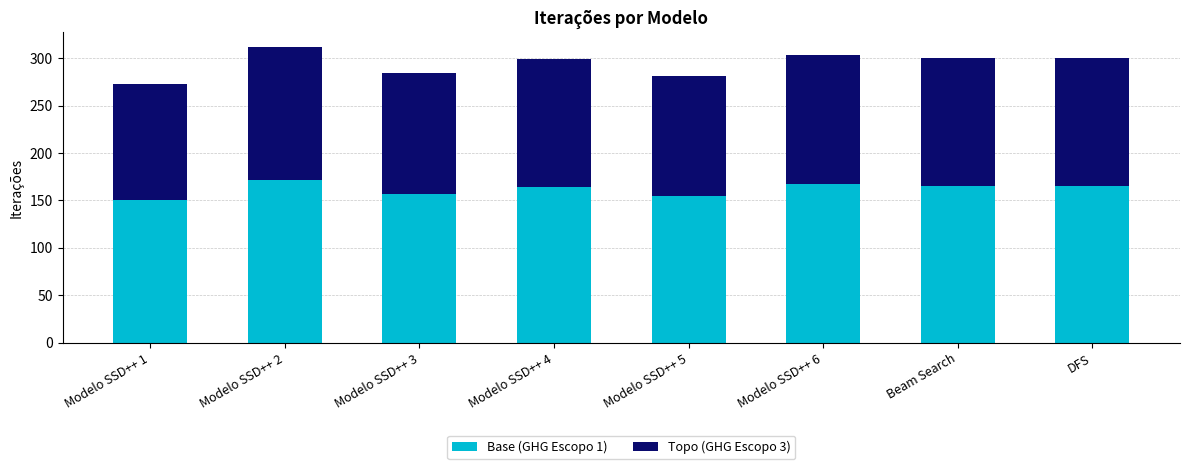

What is the total value across all series at Modelo SSD++ 6?

304.0